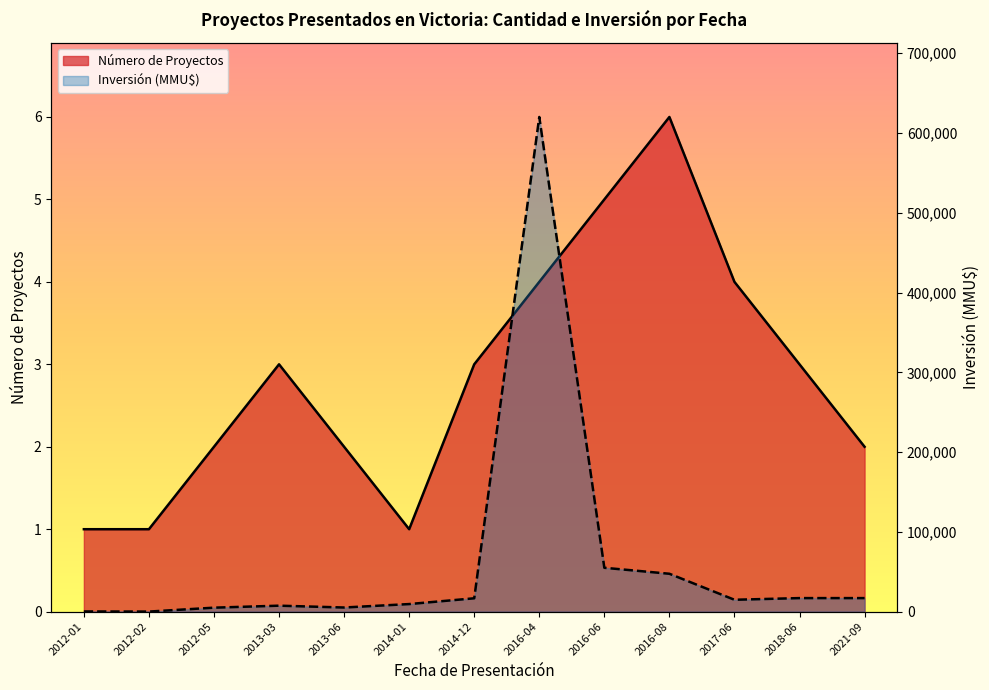

What value does the Inversión (MMU$) series have at 2014-01, to the nearest 10?

9520